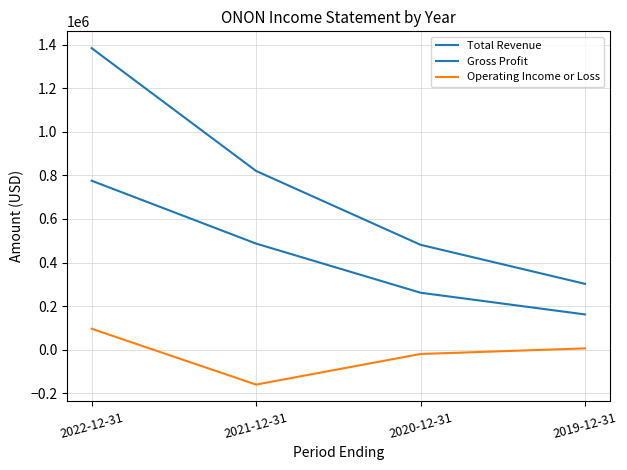

True or false: Gross Profit has more than 2 points higher than both neighbors.

False